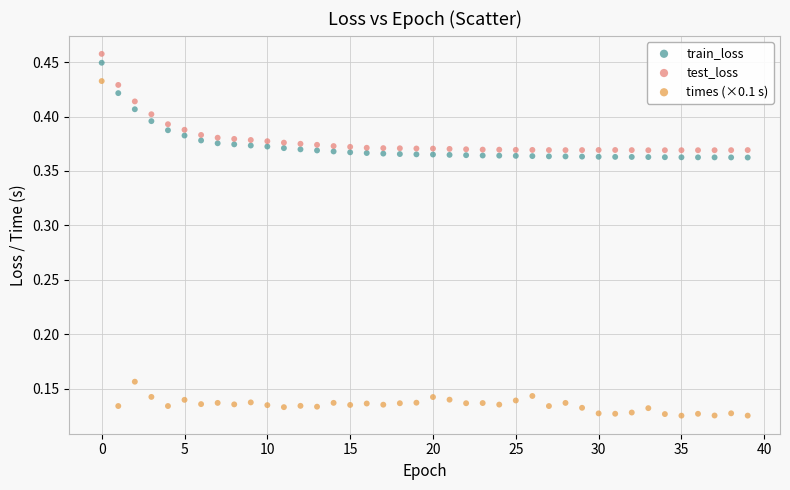

Which series reaches the minimum Y coordinate?

times (×0.1 s)